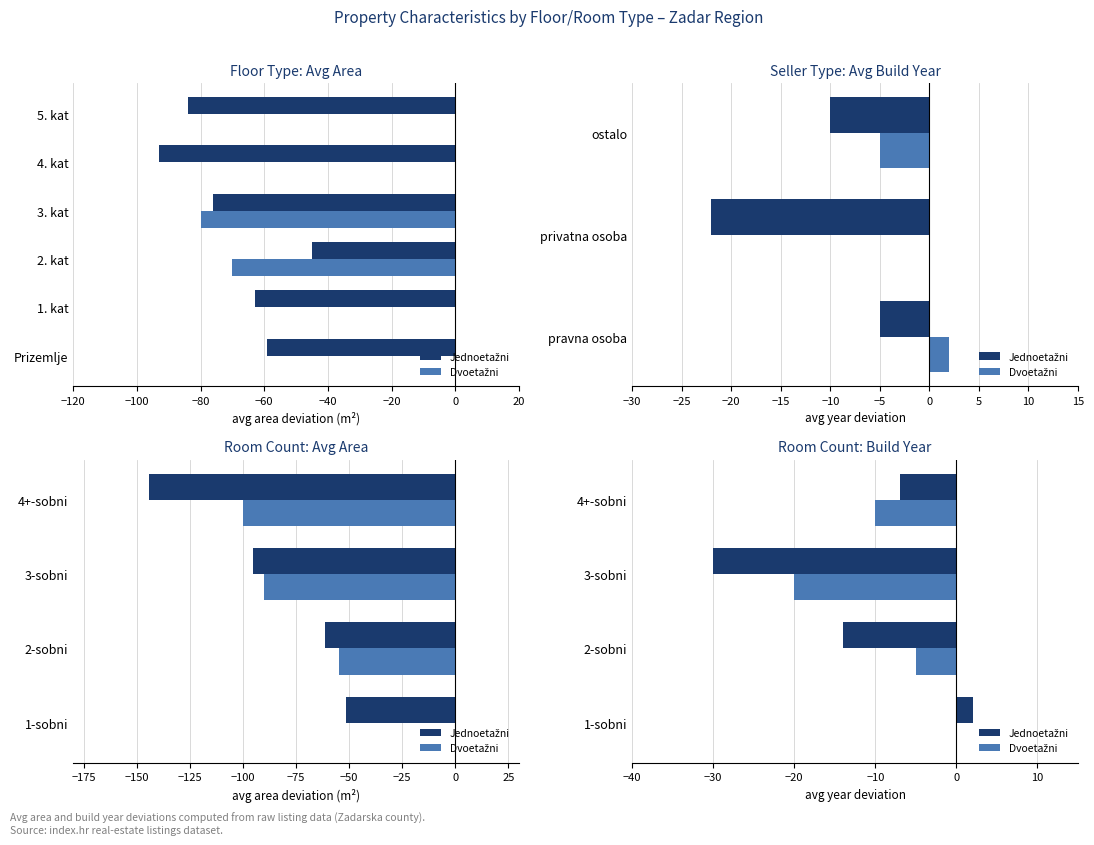

What is the total value across all series at 3-sobni?

-50